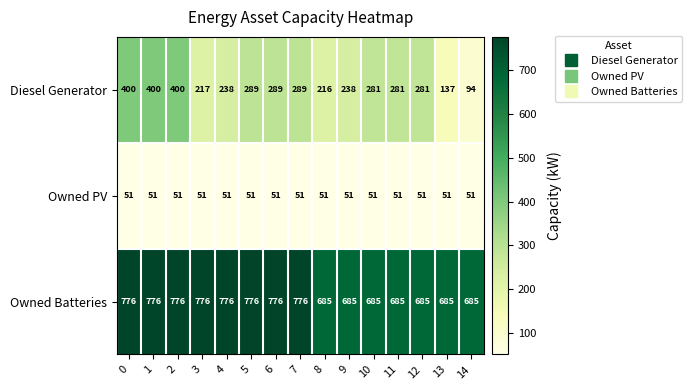

What is the sum of the Owned PV values at 2 and 1?

102